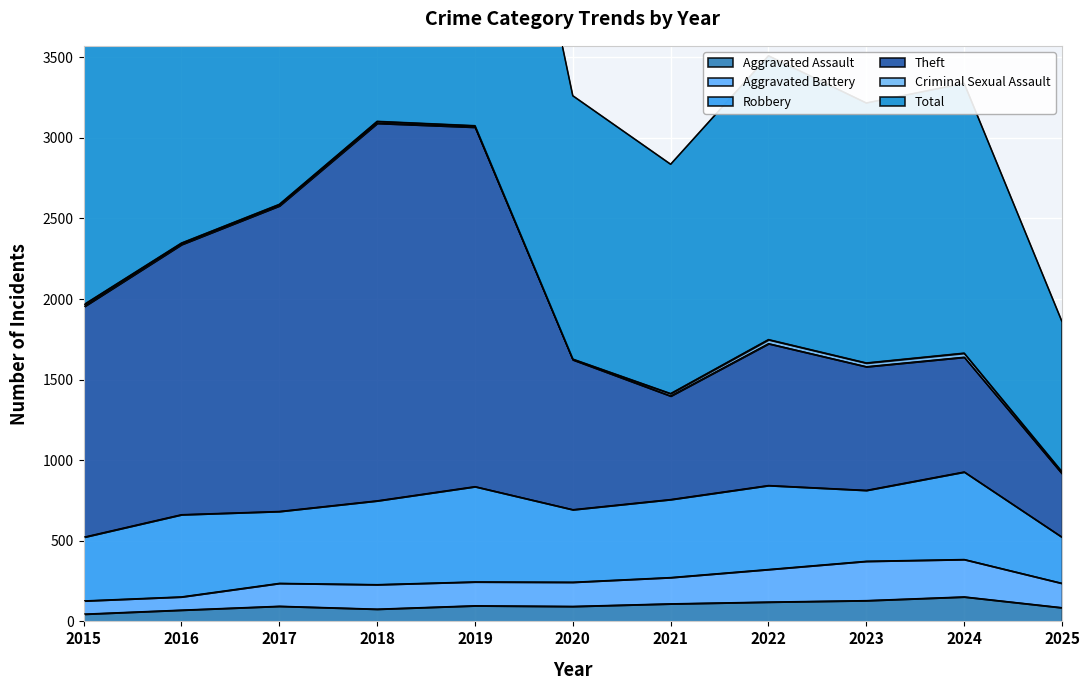

True or false: Total and Aggravated Battery cross at least once.

False